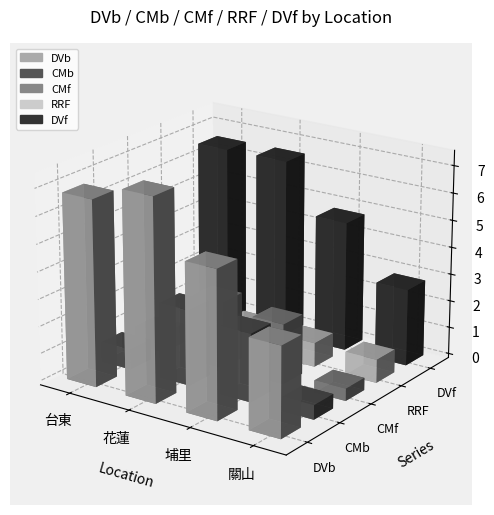

List the labels in order of DVb value, largest first.

花蓮, 台東, 埔里, 關山